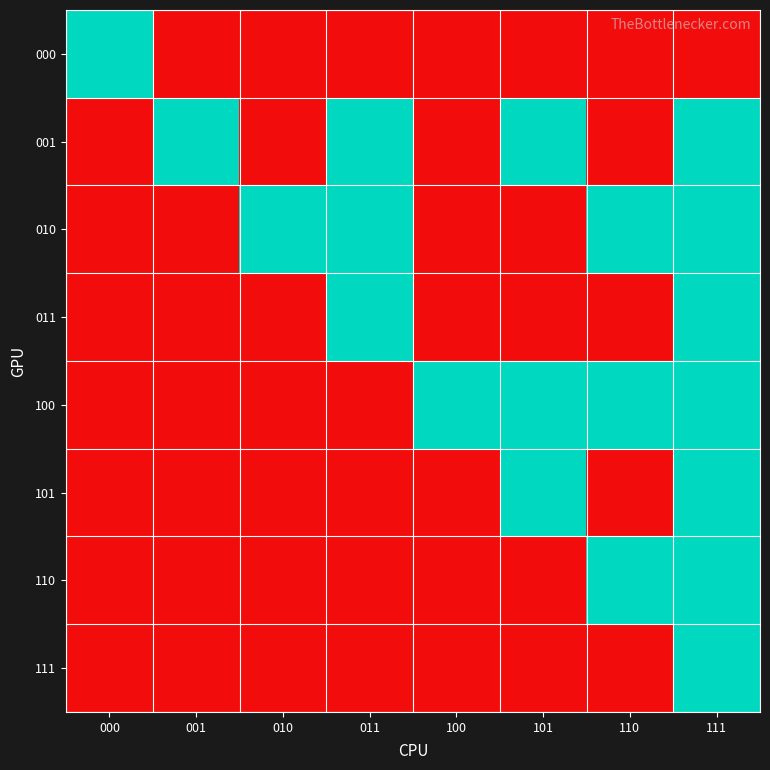

Which series has the largest range (max minus min)?

000